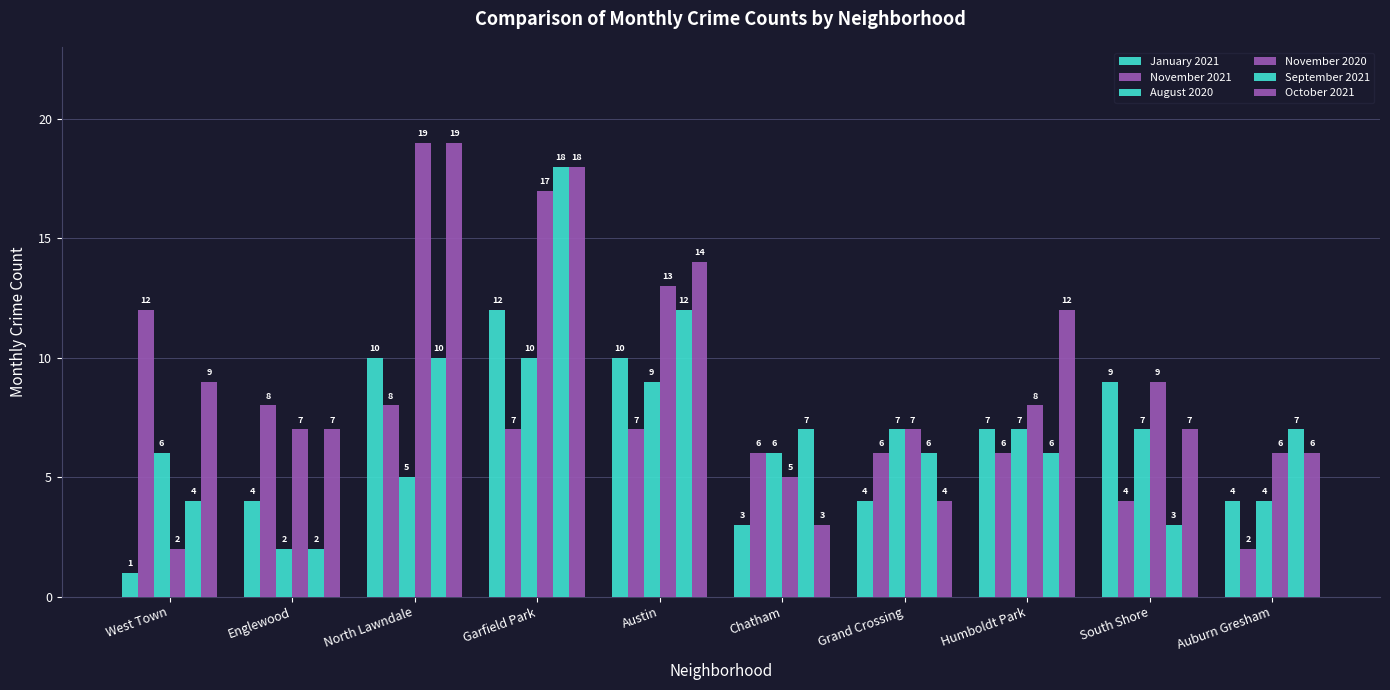

Between West Town and Chatham, which series saw the biggest shift?

November 2021